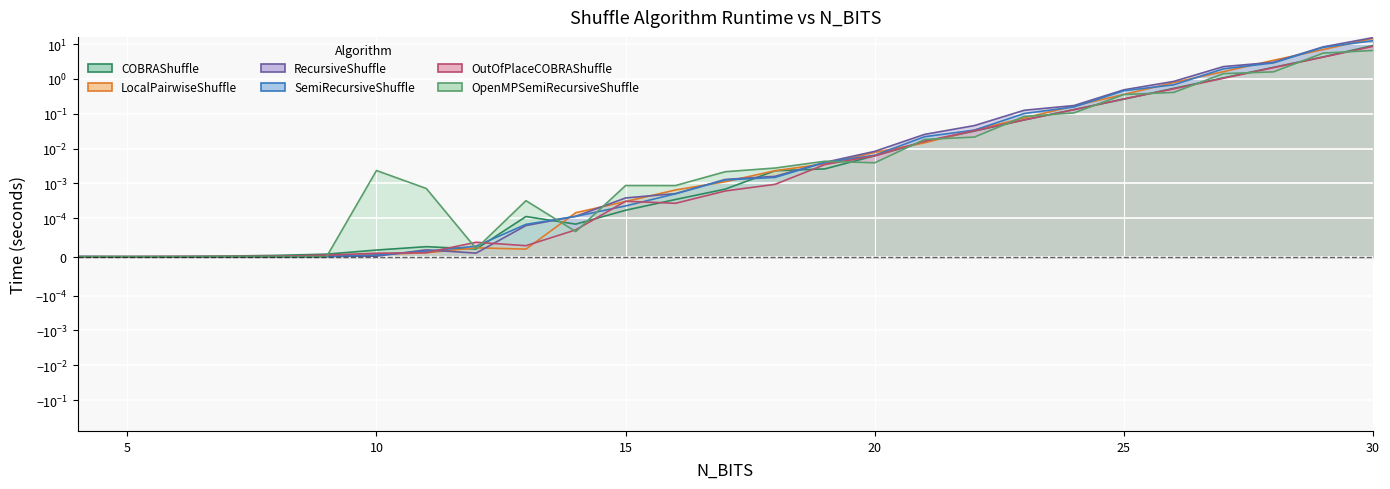

List the series in order of their peak value, lowest first.

OpenMPSemiRecursiveShuffle, OutOfPlaceCOBRAShuffle, COBRAShuffle, SemiRecursiveShuffle, LocalPairwiseShuffle, RecursiveShuffle